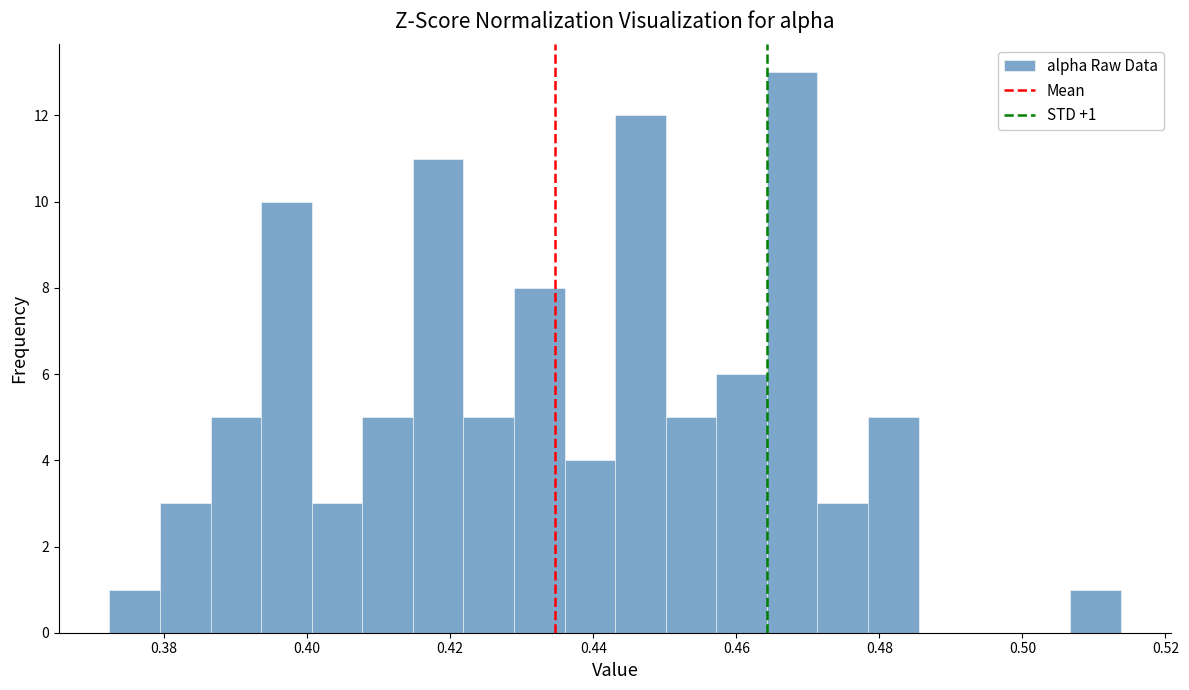

Around what value on the x-axis is the tallest bar? Give the approximate position of its centre, as read against the axis.

0.468